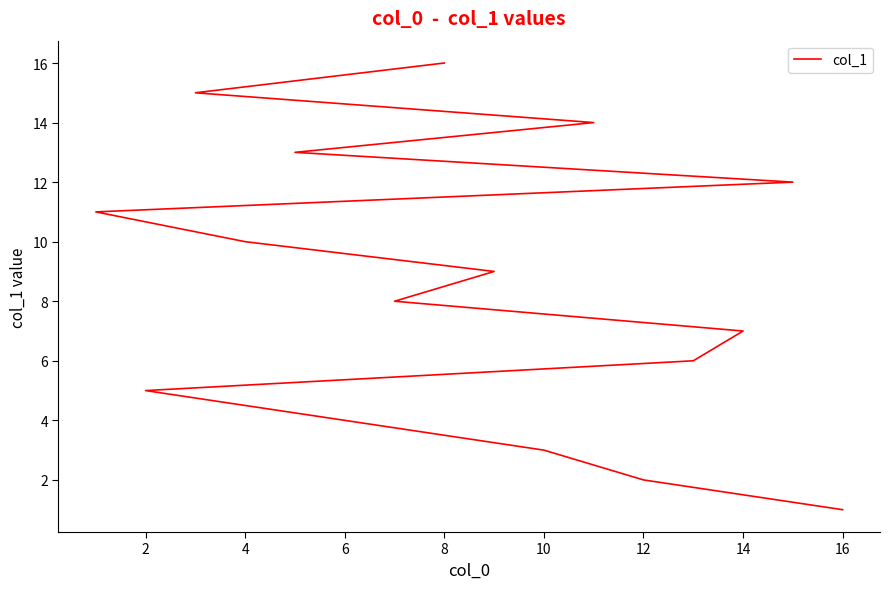

Reading right to left, what are all the values shown in this chart?

16	15	14	13	12	11	10	9	8	7	6	5	4	3	2	1